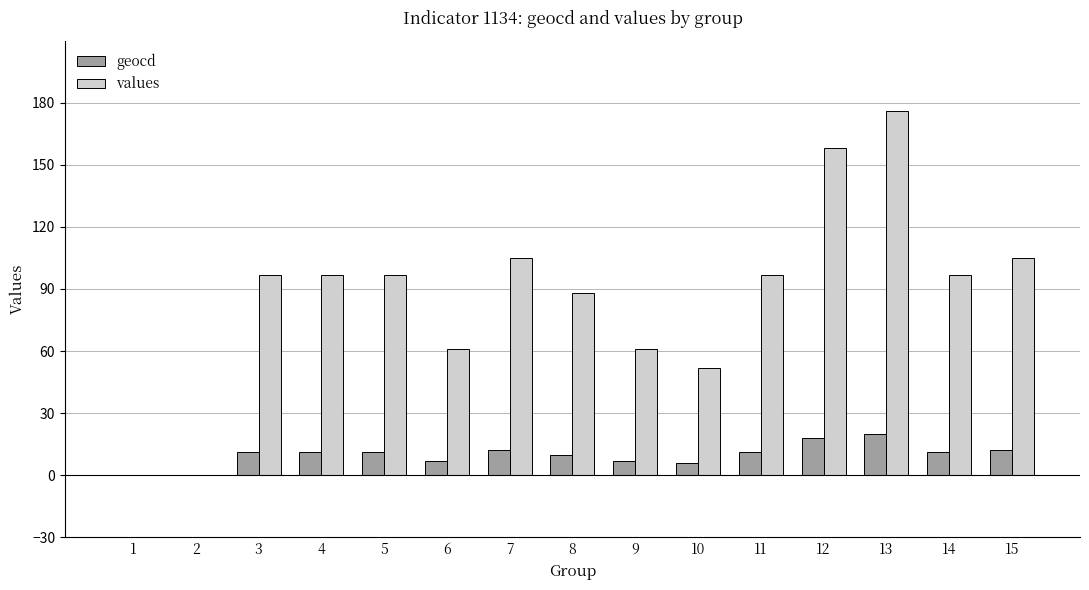

What is the maximum value shown in the chart?

176